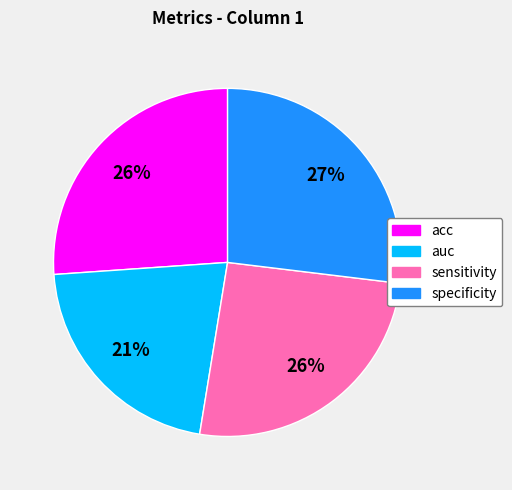

Which slice is the smallest?

auc